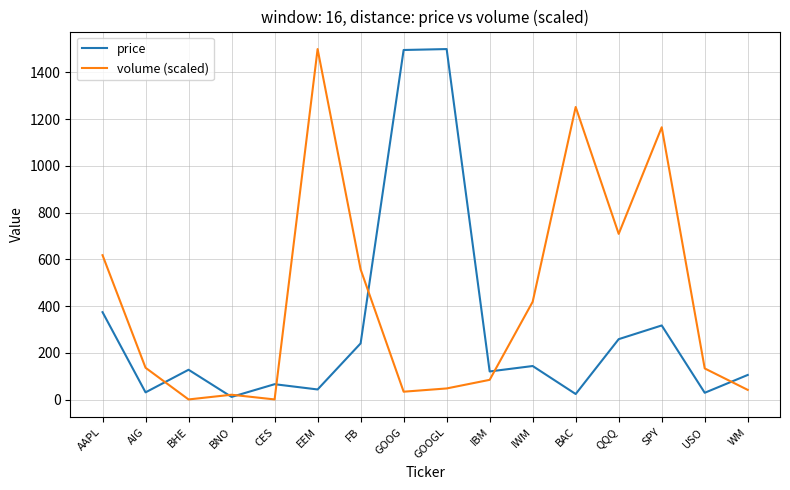

How many interior local valleys does the volume (scaled) series have?

4